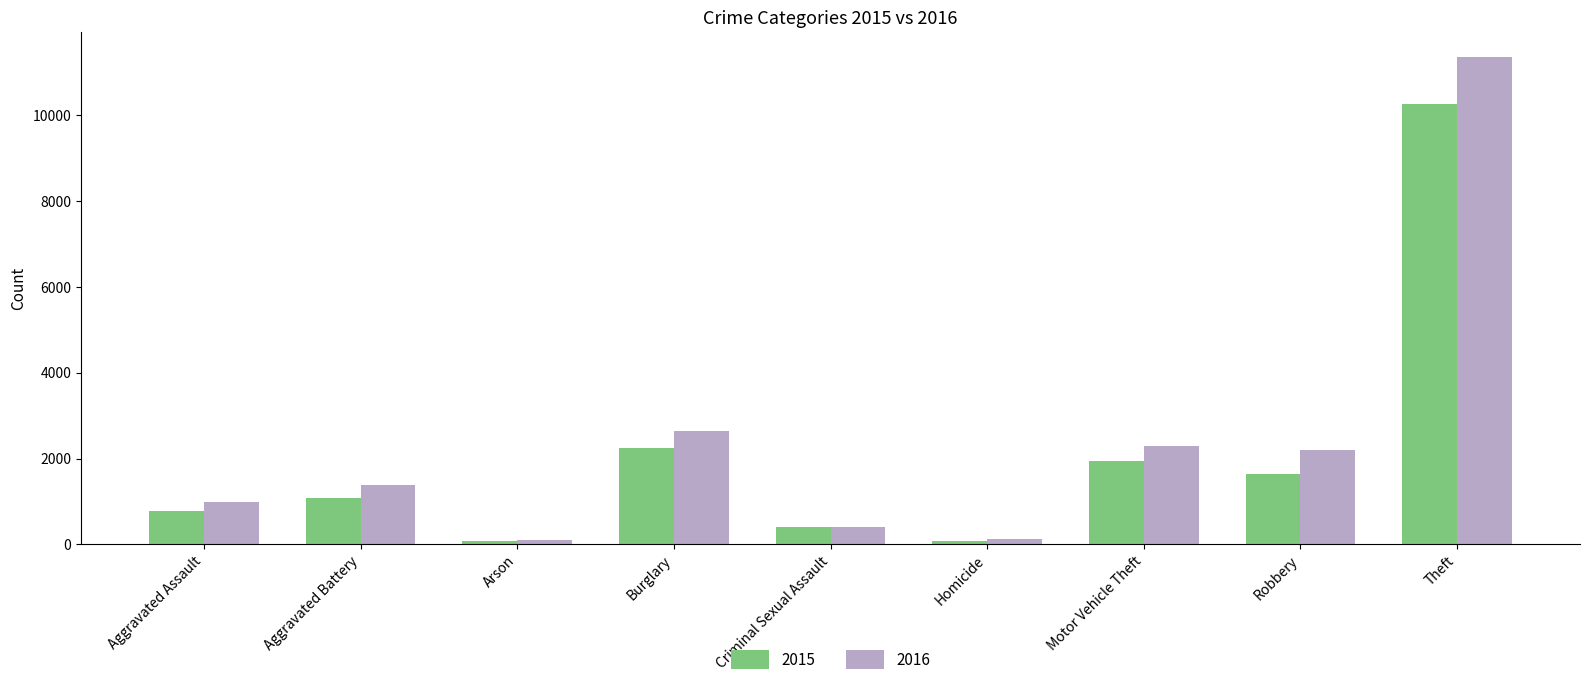

What is the approximate value of 2015 at Burglary?

2245